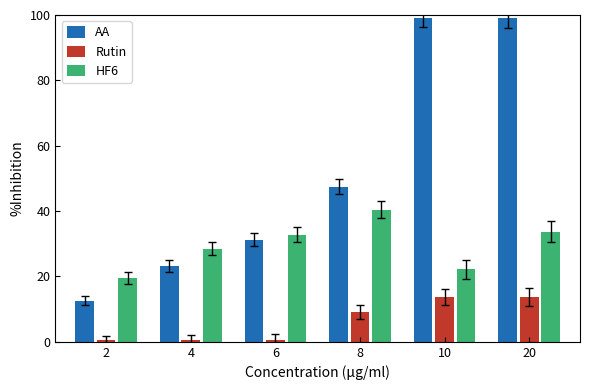

List the series in order of their peak value, highest first.

AA, HF6, Rutin